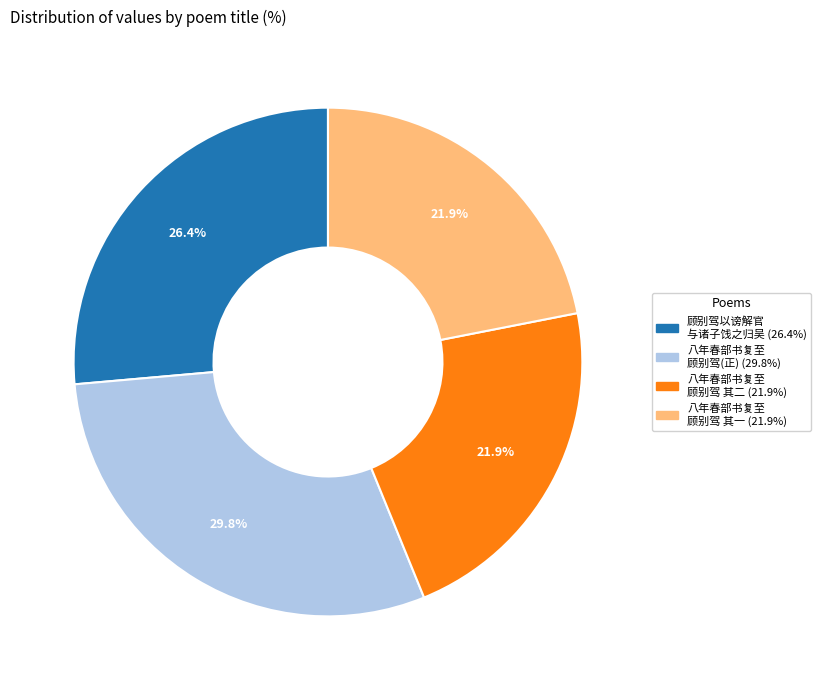

Is there a majority slice in this chart?

No